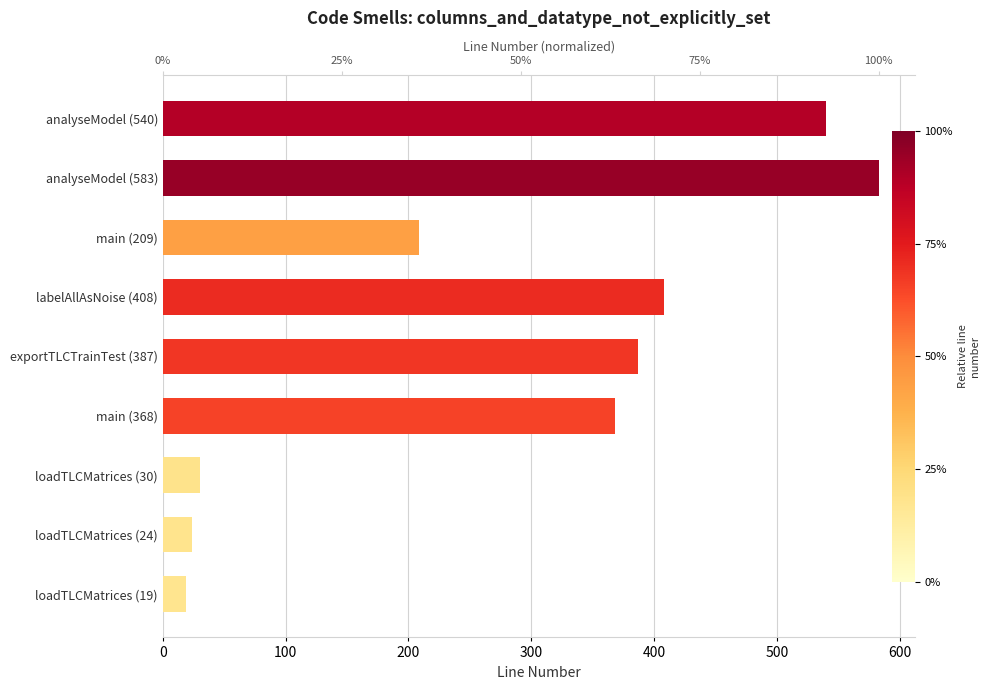

What is the greatest value displayed?

583